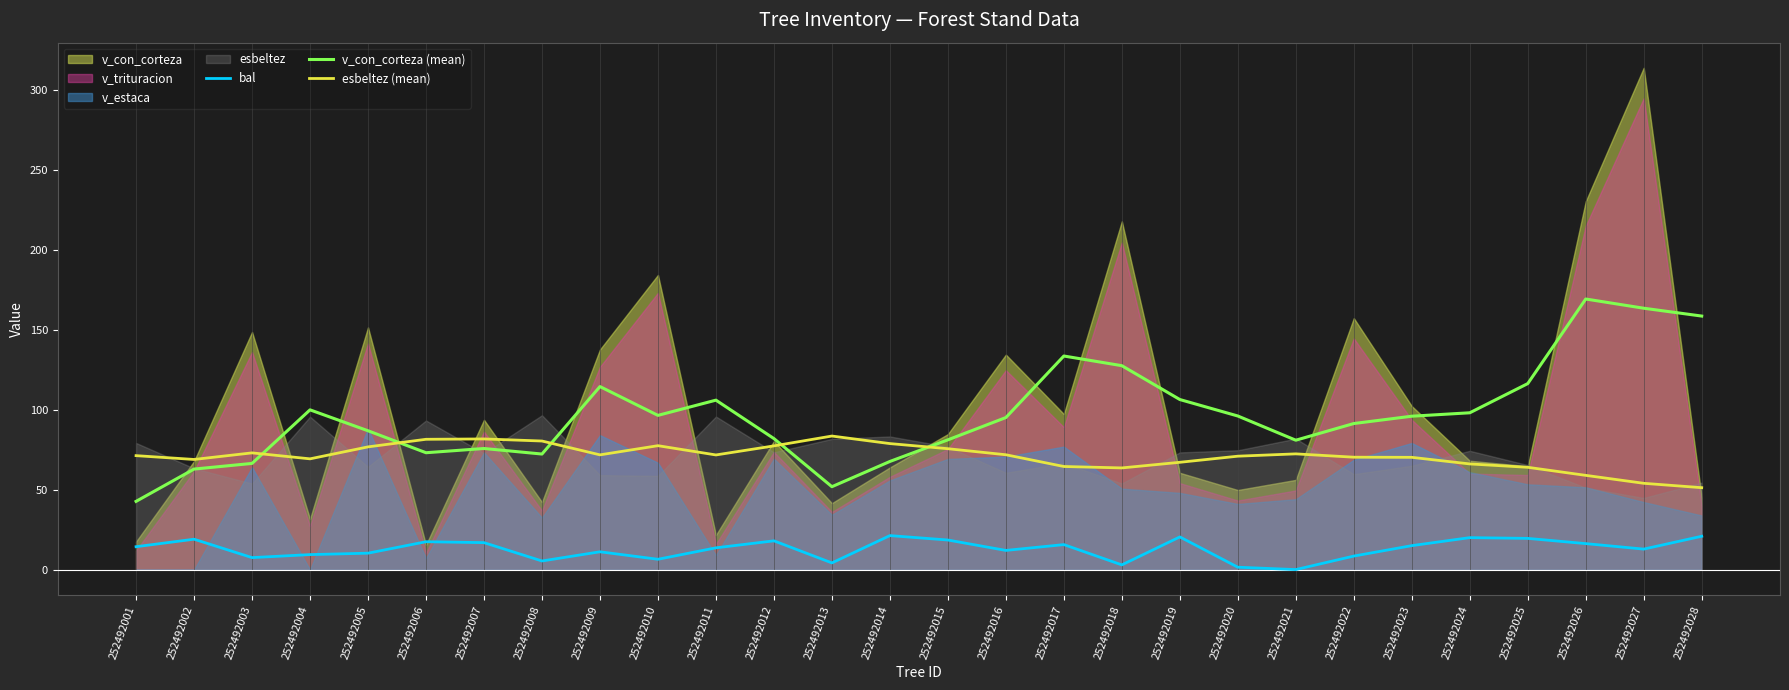

How many values in the esbeltez (mean) series are below 71?

13